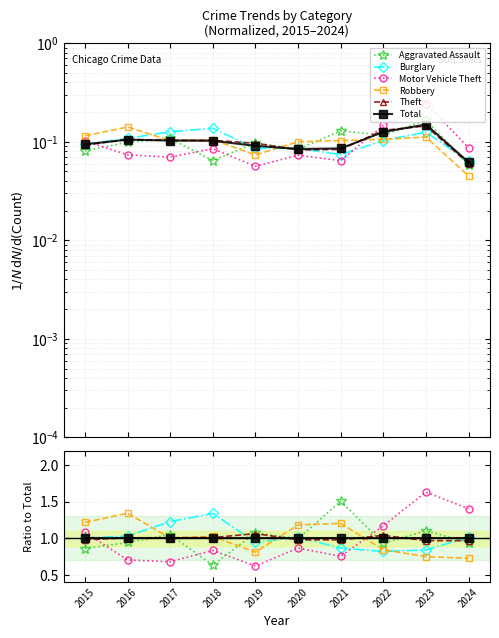

Where is Aggravated Assault nearest to the value 1?

2020